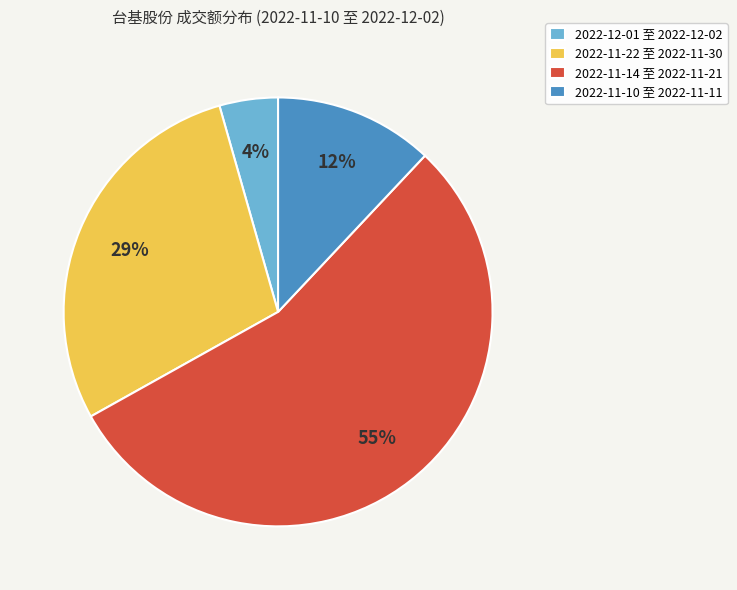

What is the largest slice in the pie chart?

2022-11-14 至 2022-11-21